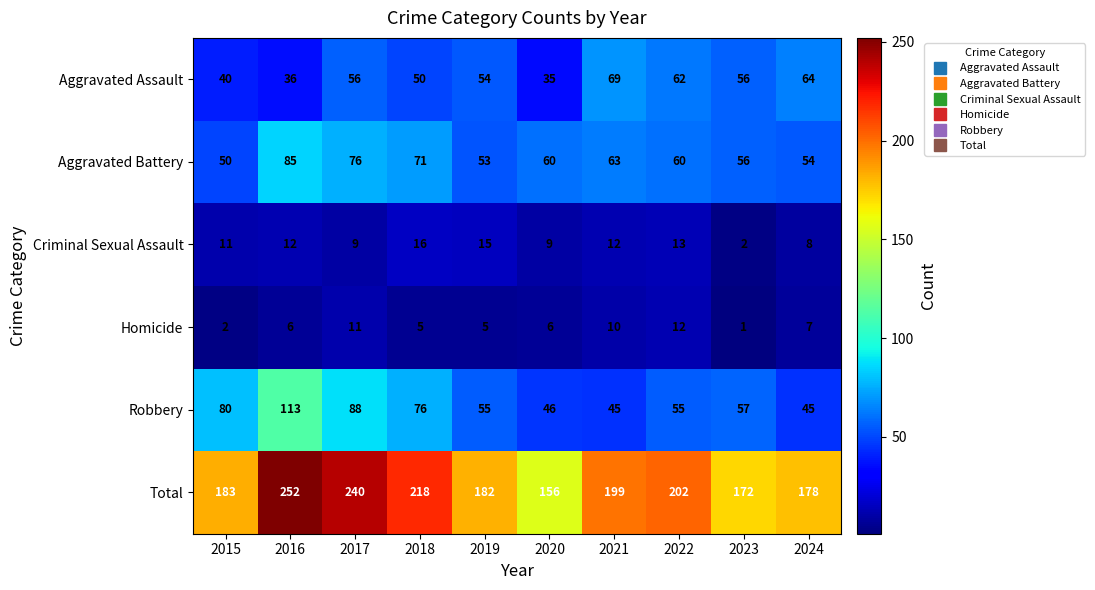

What is the difference between the Robbery values at 2015 and 2022?

25